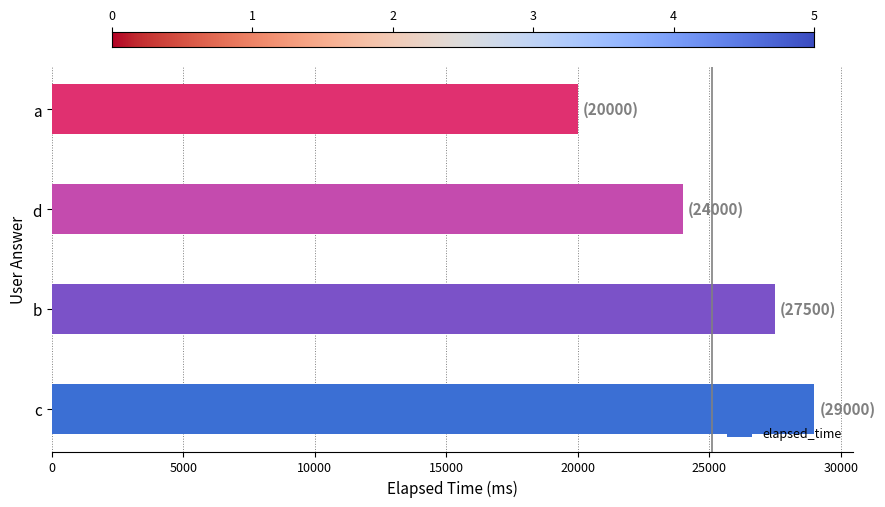

Where is the data nearest to the value 24500?

d